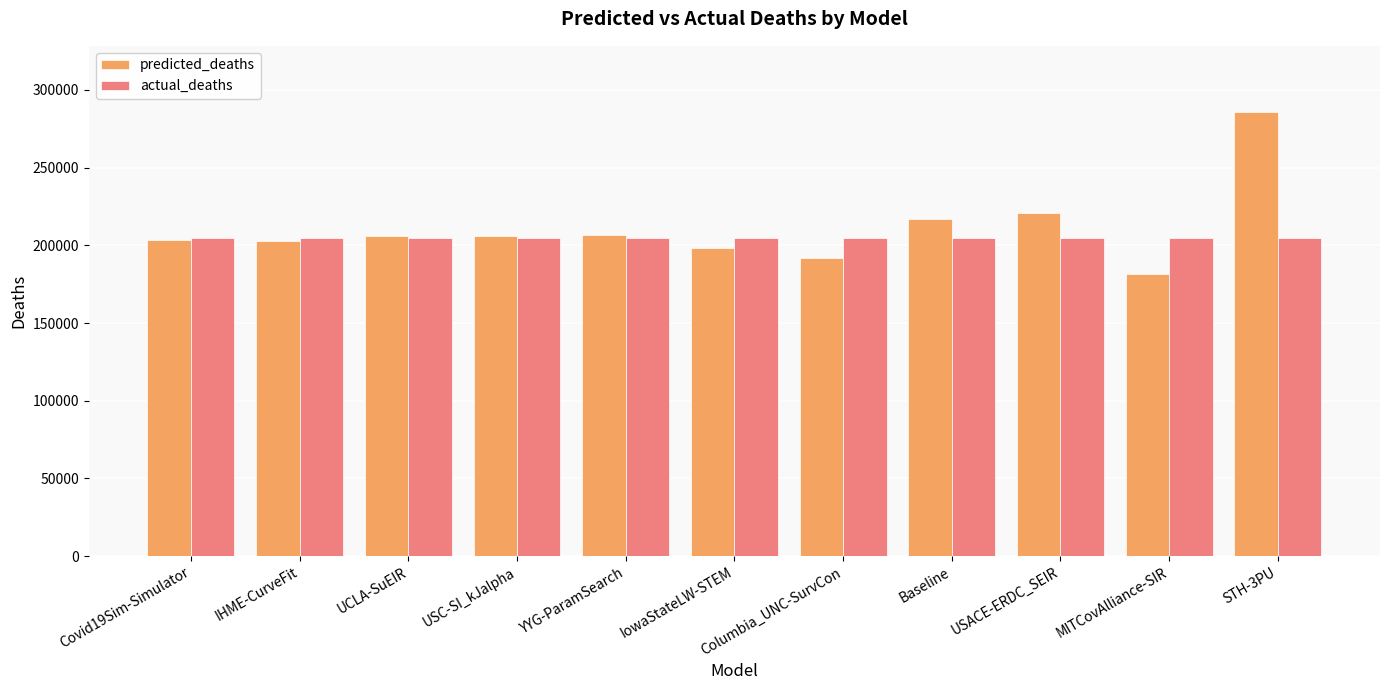

The actual_deaths series shows 204654.0 at USACE-ERDC_SEIR. True or false?

True